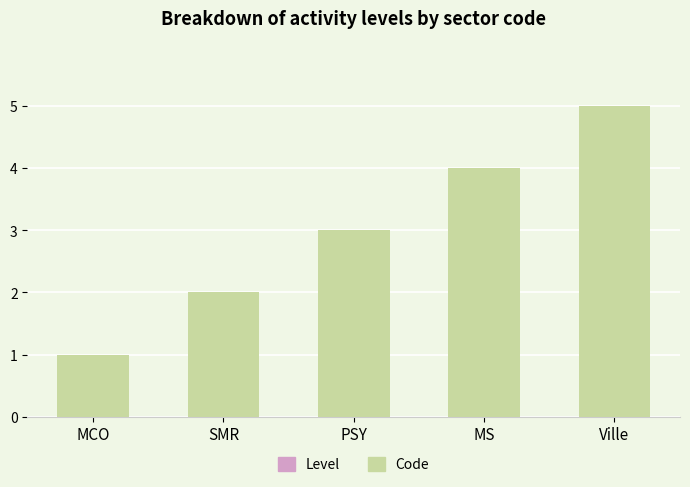

Count the number of data series in this chart.

1